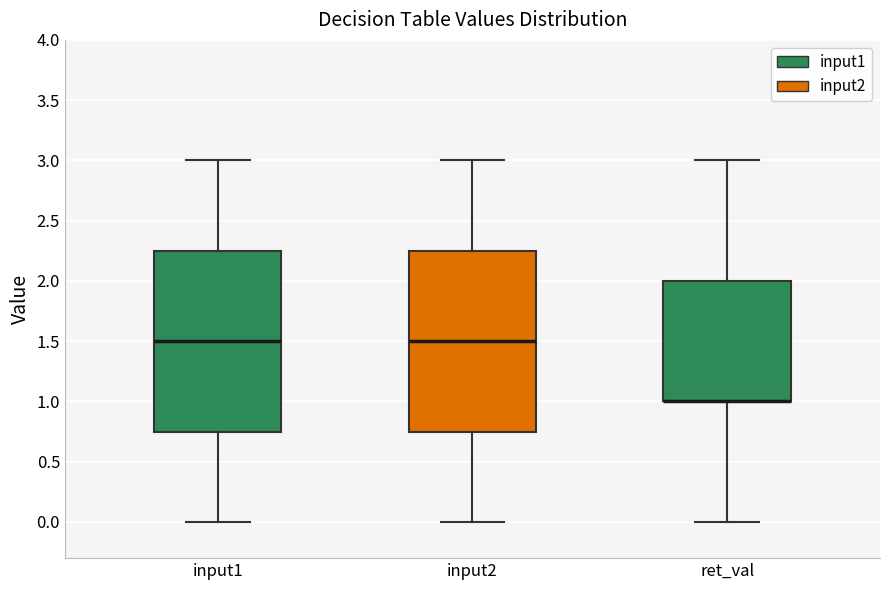

Reading left to right, transcribe this box plot: for each box, give where its median line is, the range the box spans, and where its two whiskers end, as read against the y-axis. The values are not printed on the chart, so give them approximately, as read against the axis.

input1: median 1.50, box 0.75 to 2.25, whiskers 0.00 to 3.00
input2: median 1.50, box 0.75 to 2.25, whiskers 0.00 to 3.00
ret_val: median 1.00 (drawn on the box's lower edge), box 1.00 to 2.00, whiskers 0.00 to 3.00